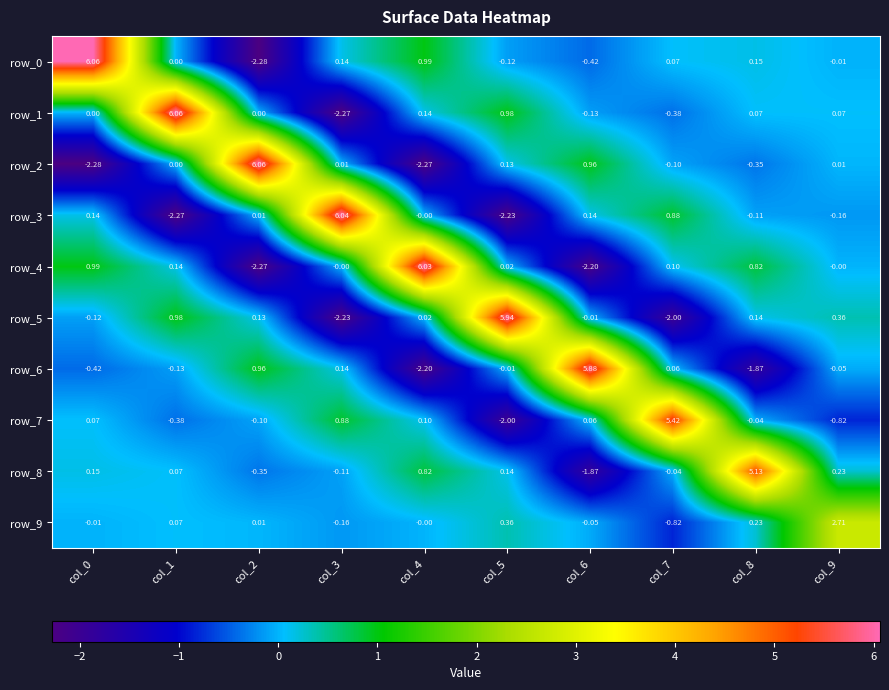

Is it true that row_9 equals 0.2 at col_5?

False